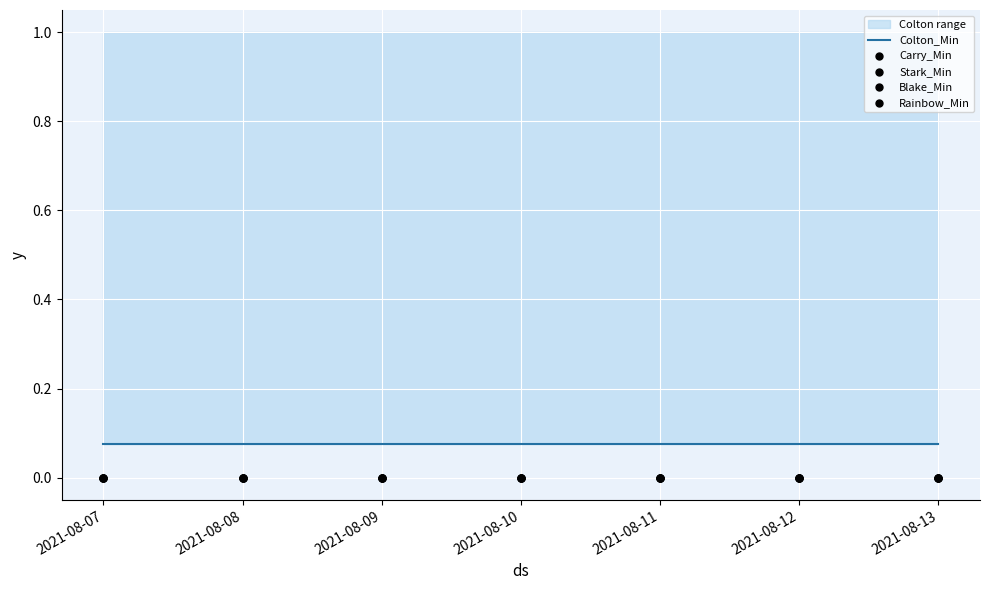

Is the value of Colton_Min at 2021-08-09 greater than the value of Rainbow_Min at 2021-08-08?

Yes